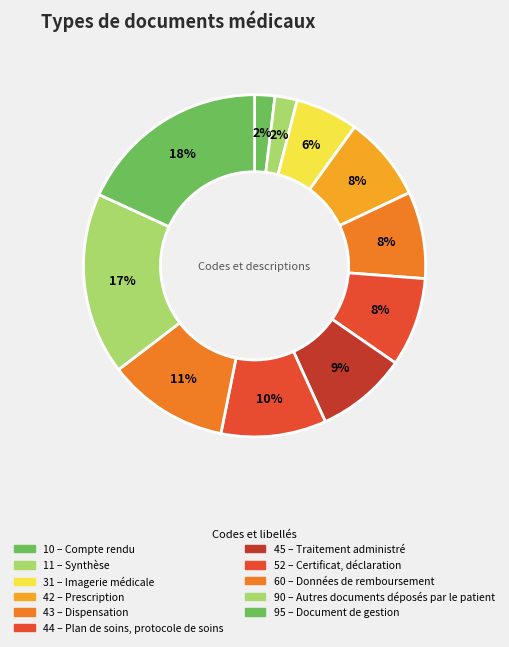

Count the number of slices in the pie.

11